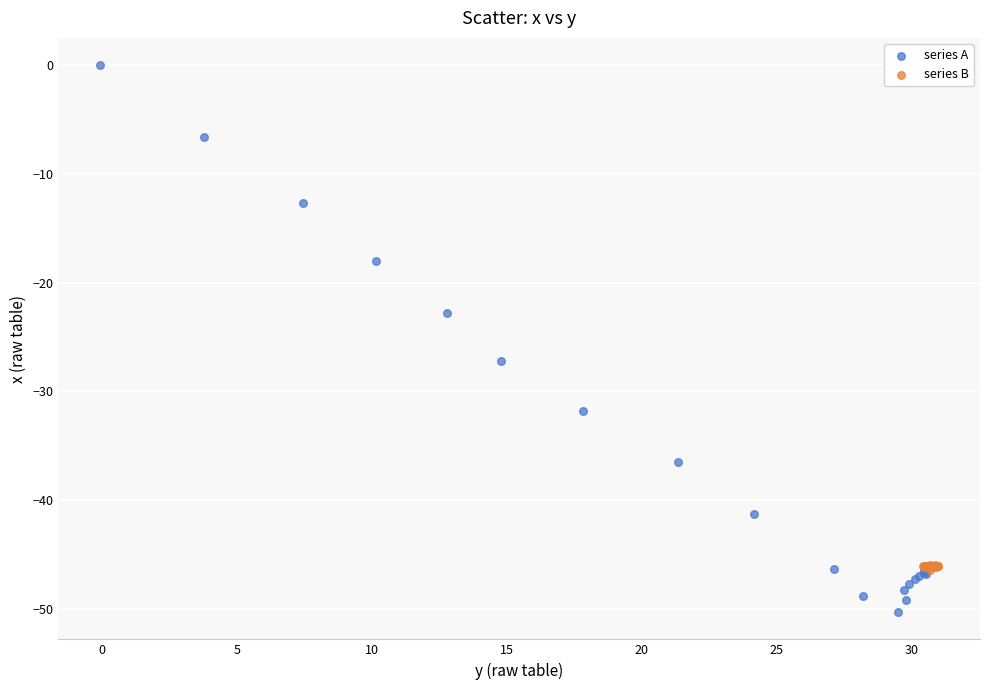

Which series reaches the maximum Y coordinate?

series A